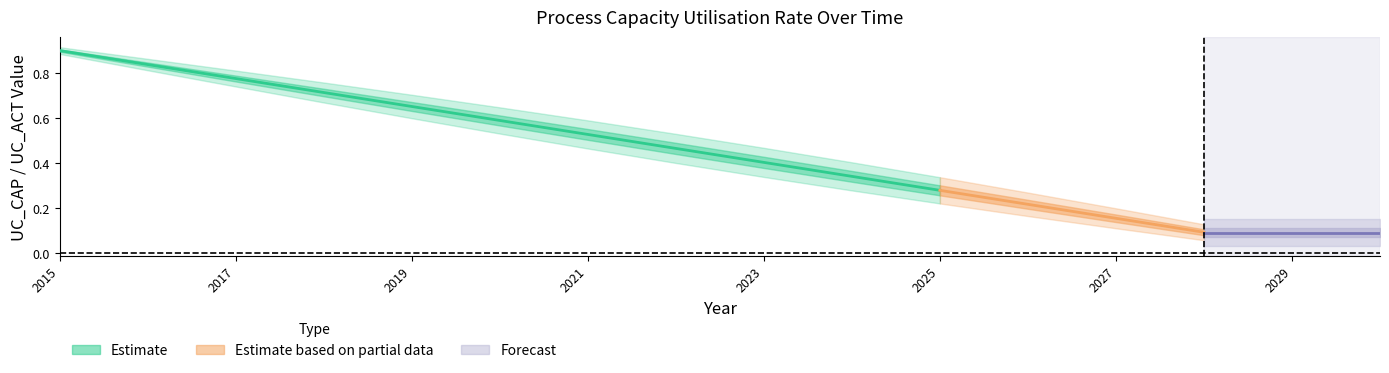

Which has a higher value, 2 or 8?

2